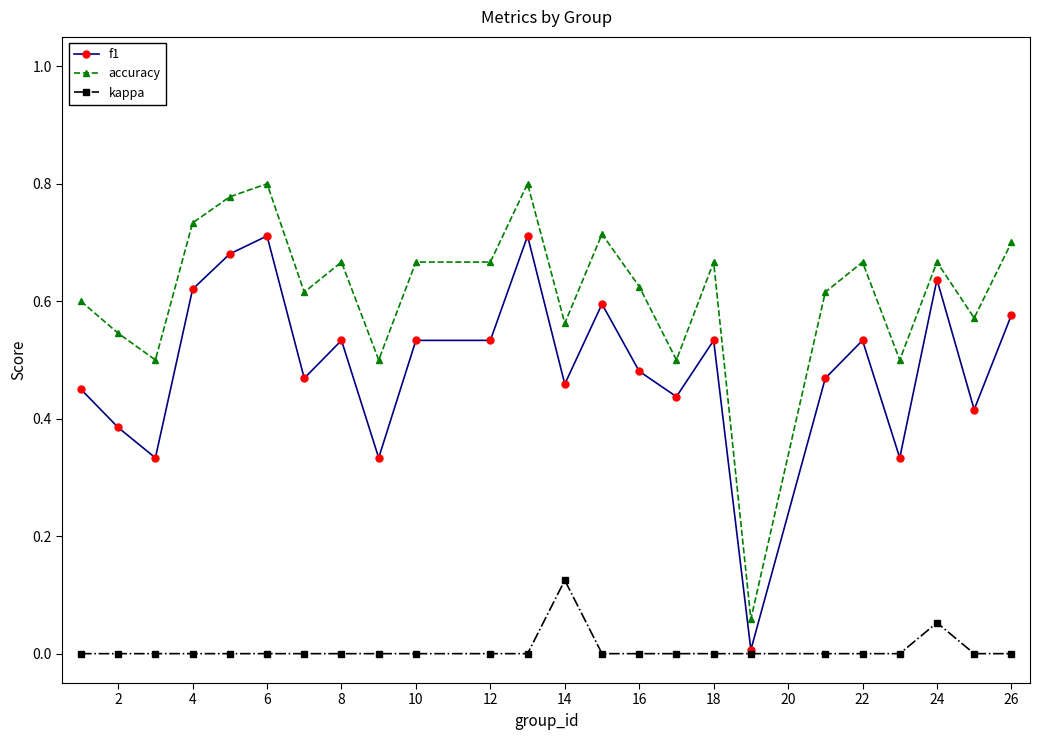

True or false: accuracy has more than 0 interior local peaks.

True